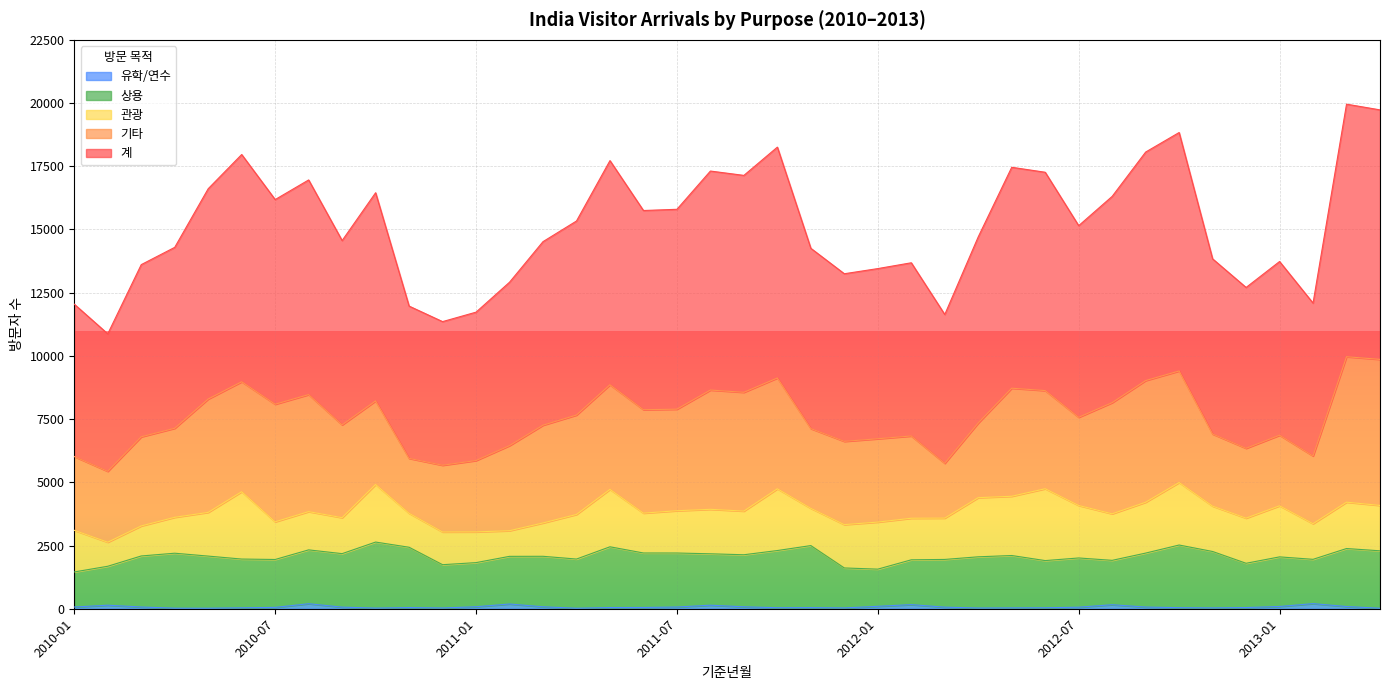

At how many categories does at least one series exceed 547?

40